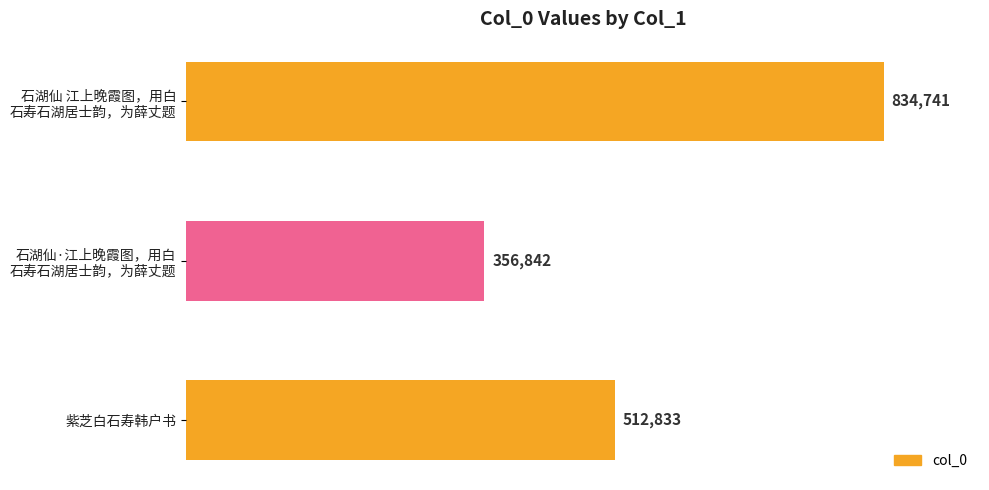

What is the average value?

568139